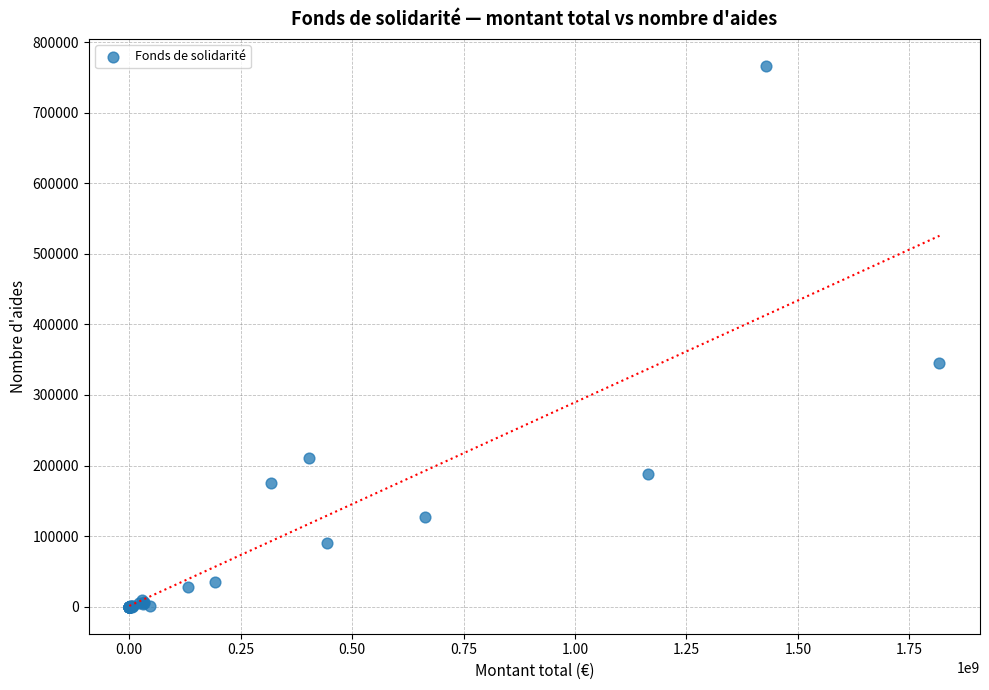

What Y value in the scatter plot is closest to 383148?

345521